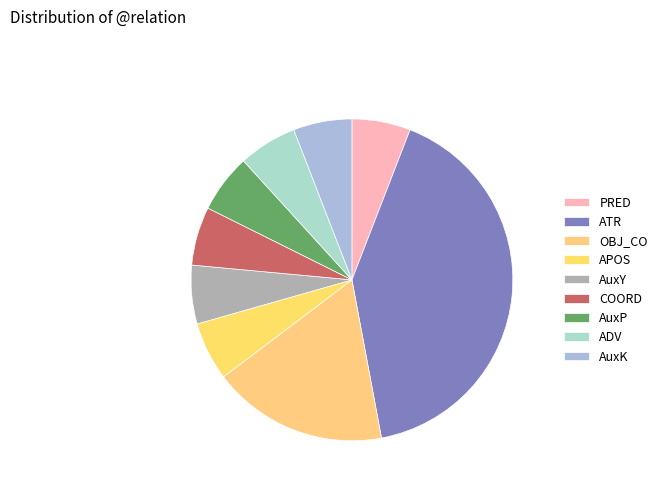

True or false: COORD accounts for 6% of the total.

True